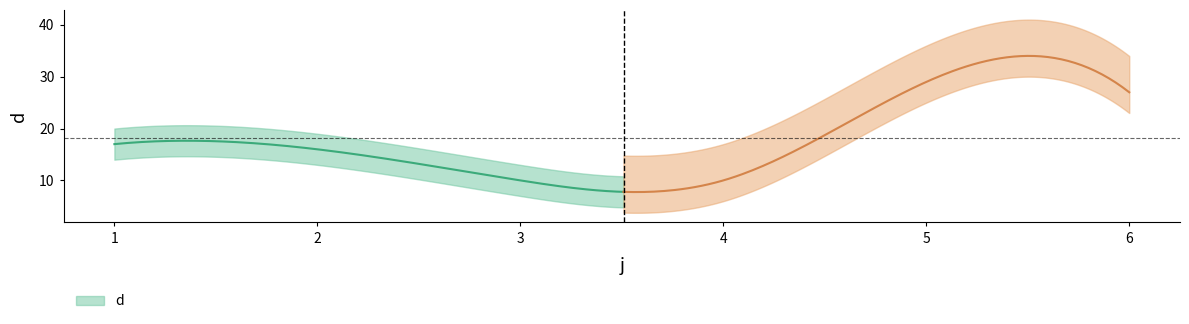

How many data points are less than 17?

3